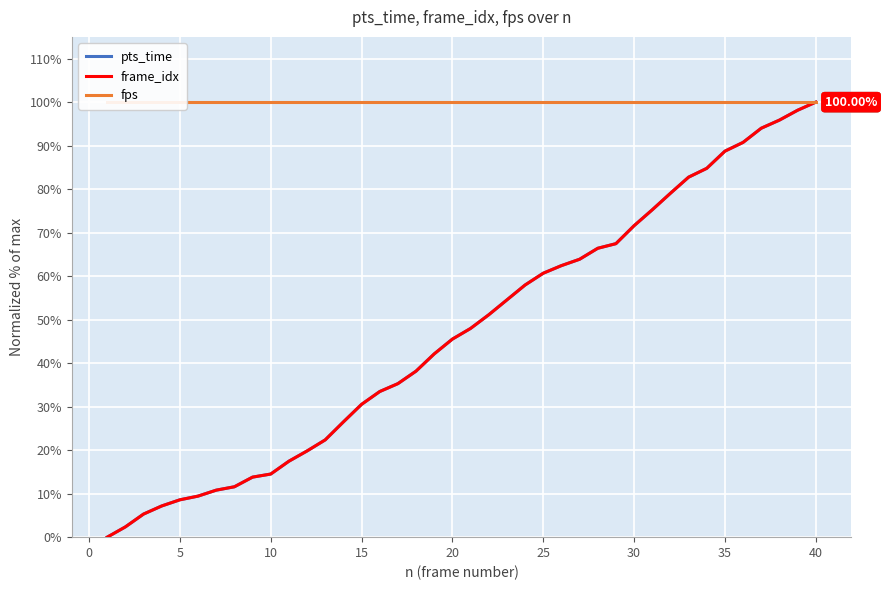

Reading left to right, transcribe all the data shown in this chart.

pts_time: 0.0	2.4	5.3	7.2	8.6	9.4	10.8	11.6	13.8	14.5	17.5	19.8	22.4	26.5	30.5	33.5	35.3	38.2	42.1	45.5	48.0	51.1	54.5	58.0	60.7	62.4	63.9	66.4	67.5	71.6	75.3	79.1	82.8	84.8	88.7	90.8	94.0	95.9	98.1	100.0
frame_idx: 0.0	2.4	5.3	7.2	8.6	9.4	10.8	11.6	13.8	14.5	17.5	19.8	22.4	26.5	30.5	33.5	35.3	38.2	42.1	45.5	48.0	51.1	54.5	58.0	60.7	62.4	63.9	66.4	67.5	71.6	75.3	79.1	82.8	84.8	88.7	90.8	94.0	95.9	98.1	100.0
fps: 100.0	100.0	100.0	100.0	100.0	100.0	100.0	100.0	100.0	100.0	100.0	100.0	100.0	100.0	100.0	100.0	100.0	100.0	100.0	100.0	100.0	100.0	100.0	100.0	100.0	100.0	100.0	100.0	100.0	100.0	100.0	100.0	100.0	100.0	100.0	100.0	100.0	100.0	100.0	100.0